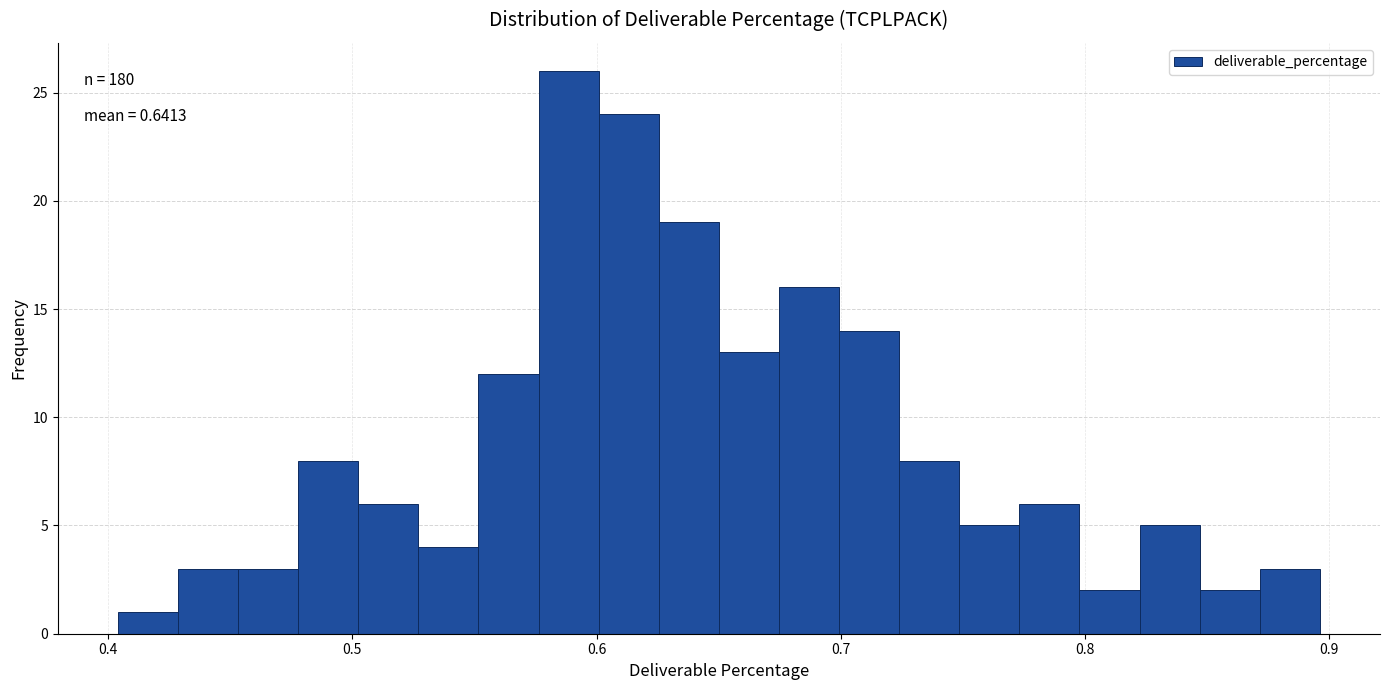

Around what value on the x-axis is the tallest bar? Give the approximate position of its centre, as read against the axis.

0.59